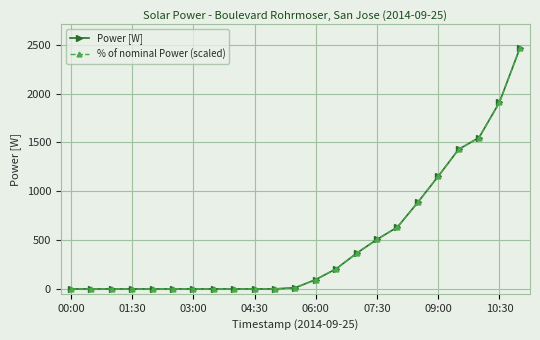

What is the maximum value shown in the chart?

2463.8